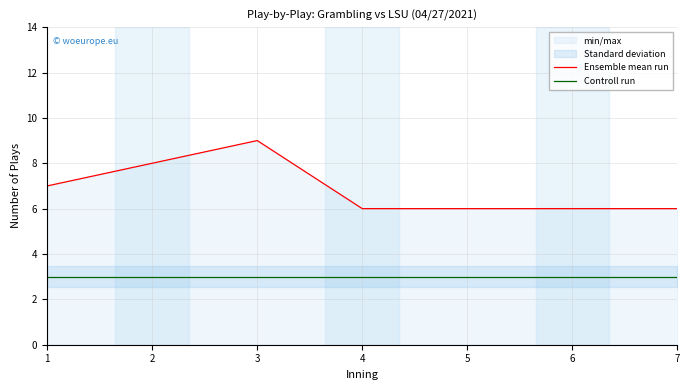

The Ensemble mean run series shows 6 at 4. True or false?

True